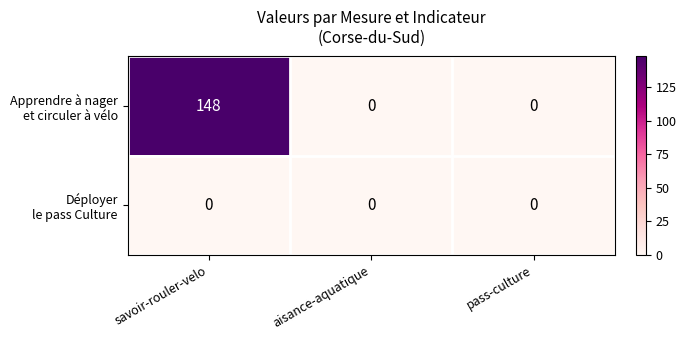

How many distinct data groups are displayed?

2